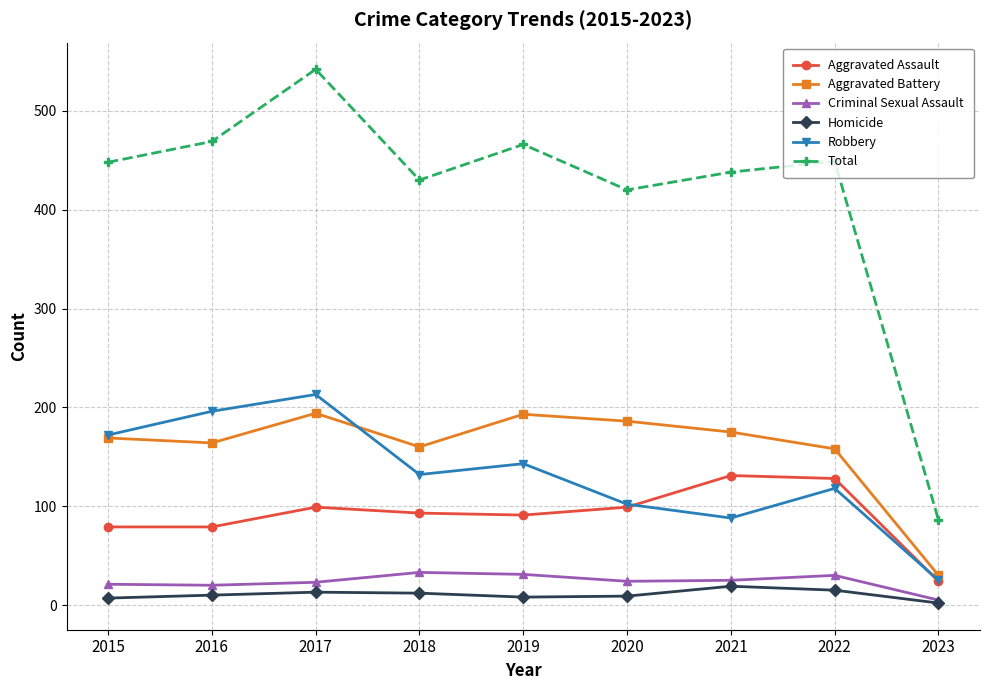

Is the value of Aggravated Battery at 2020 greater than the value of Total at 2017?

No